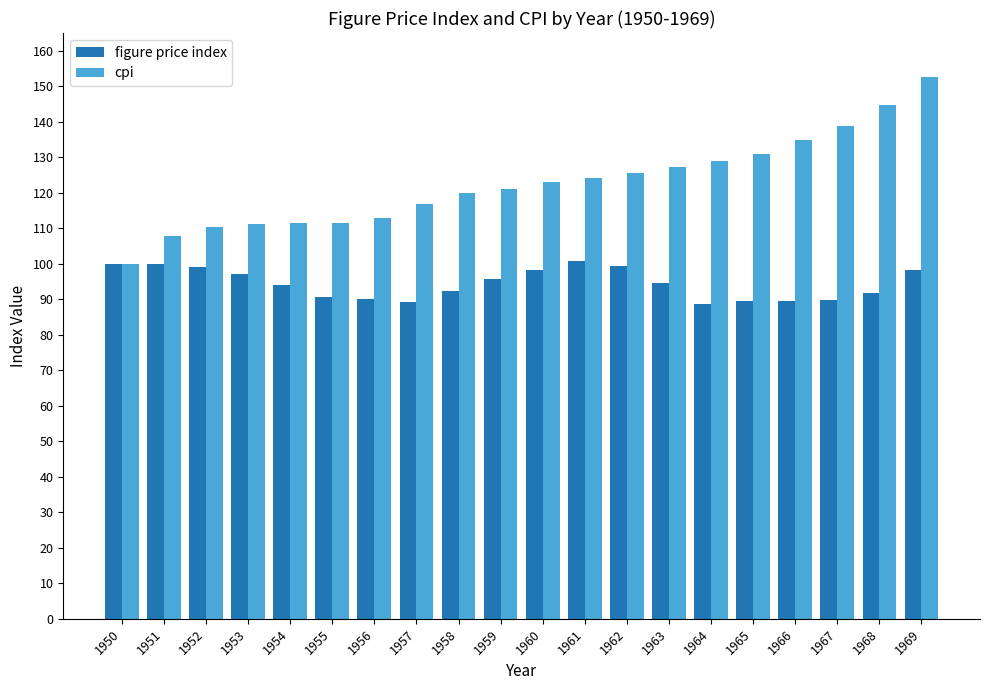

What is the maximum value for figure price index?

100.8